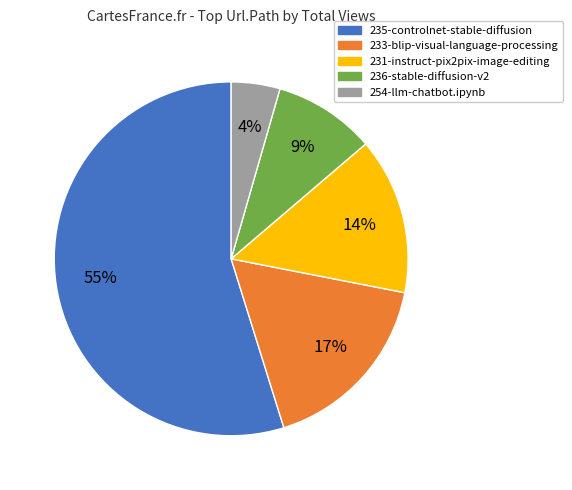

To the nearest percent, what is the average slice percentage?

20%